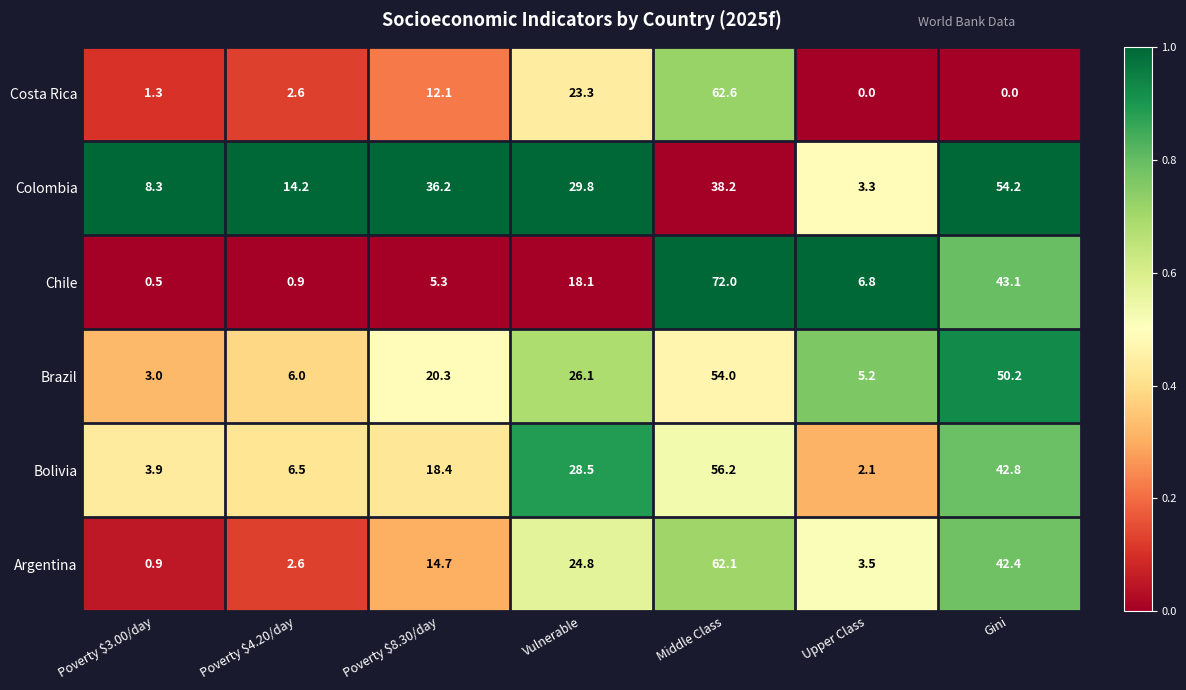

What is the difference between the highest and lowest values at Vulnerable?

11.7